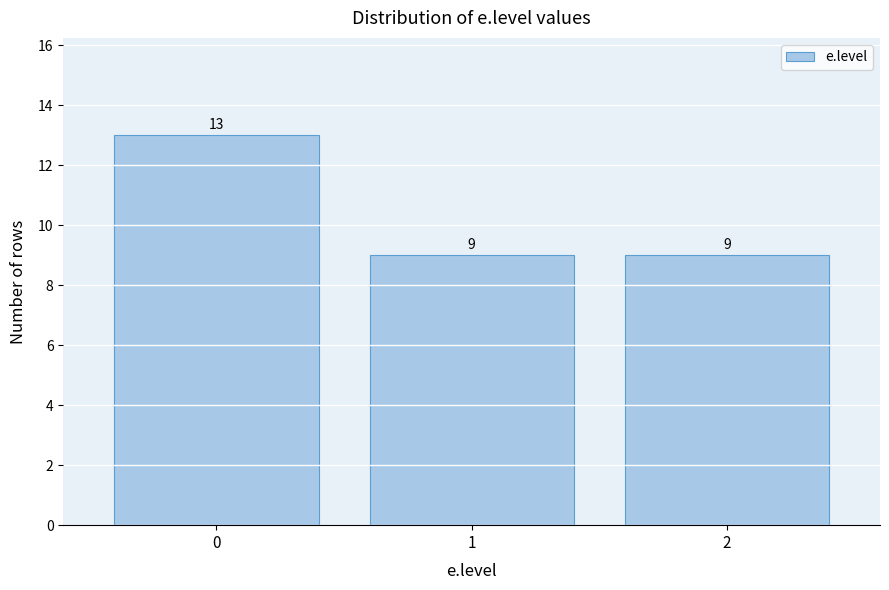

Reading left to right, extract all data points from this chart.

0=13	1=9	2=9